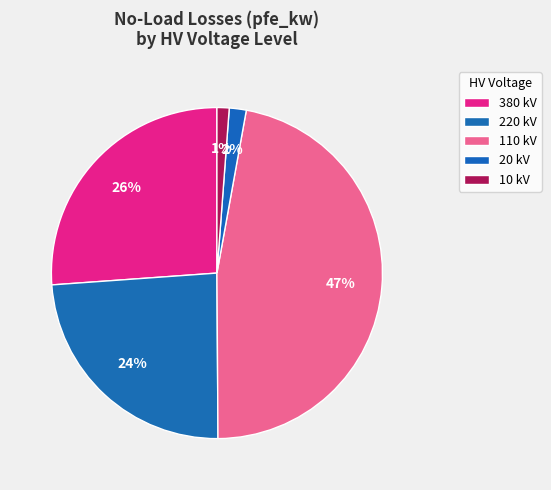

Does any single category account for the majority?

No